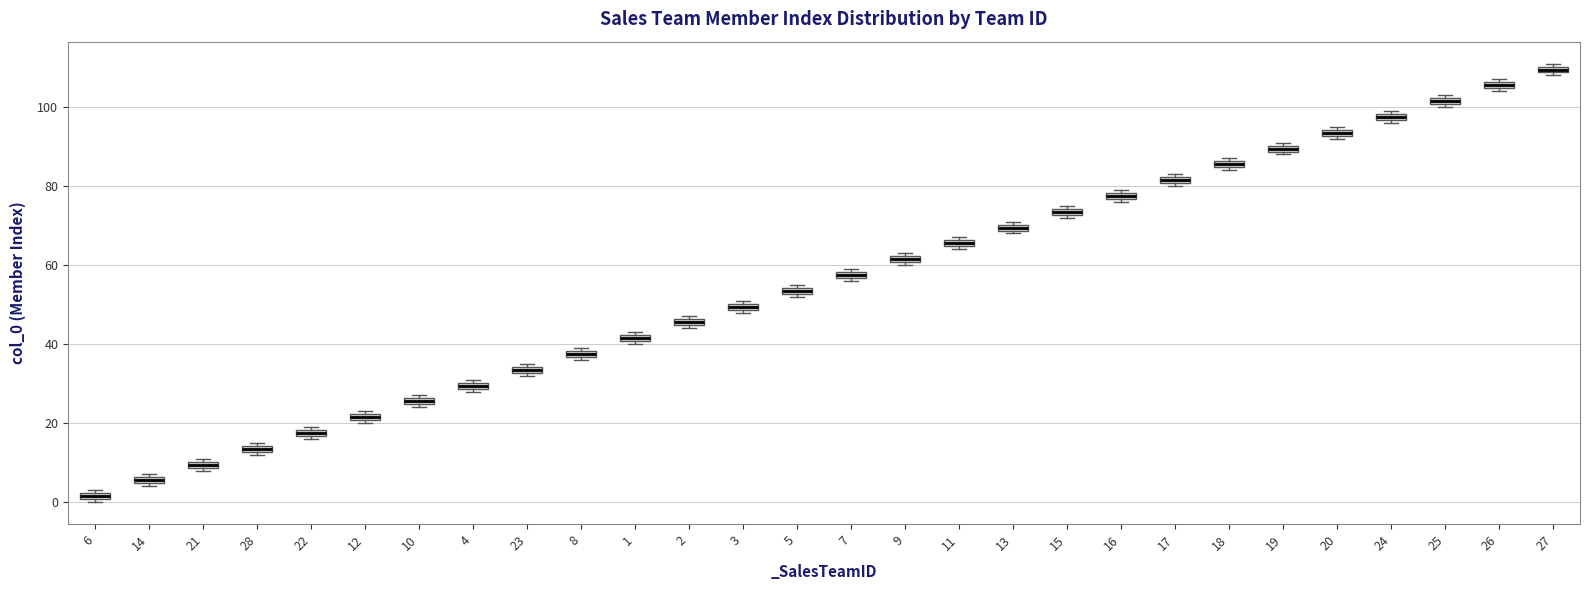

Which box has the lowest median line?

6